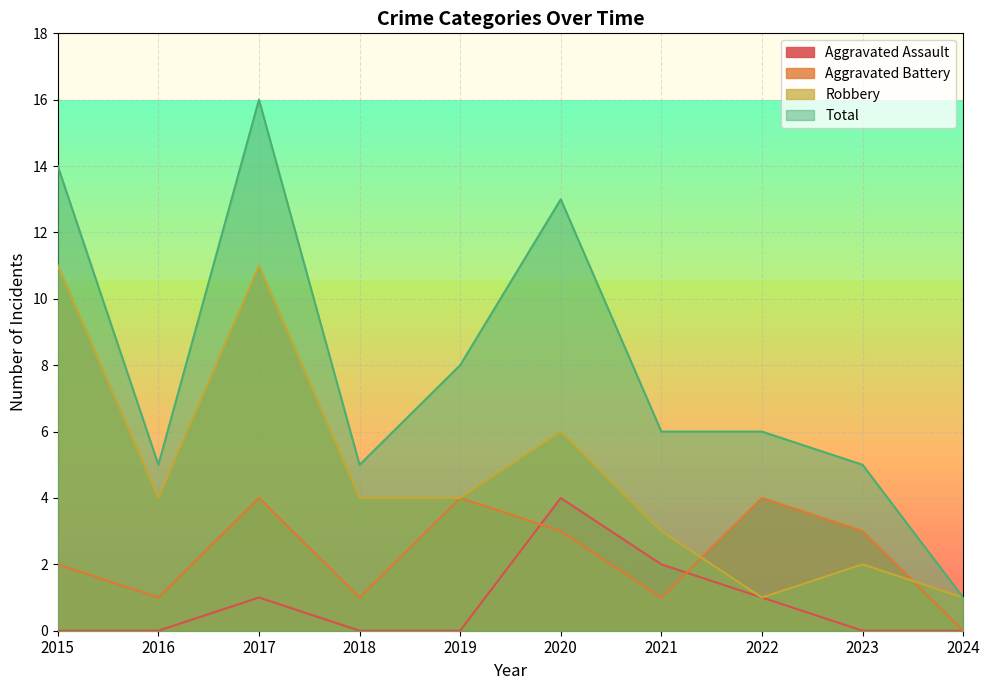

How many values in the Total series are below 6?

4